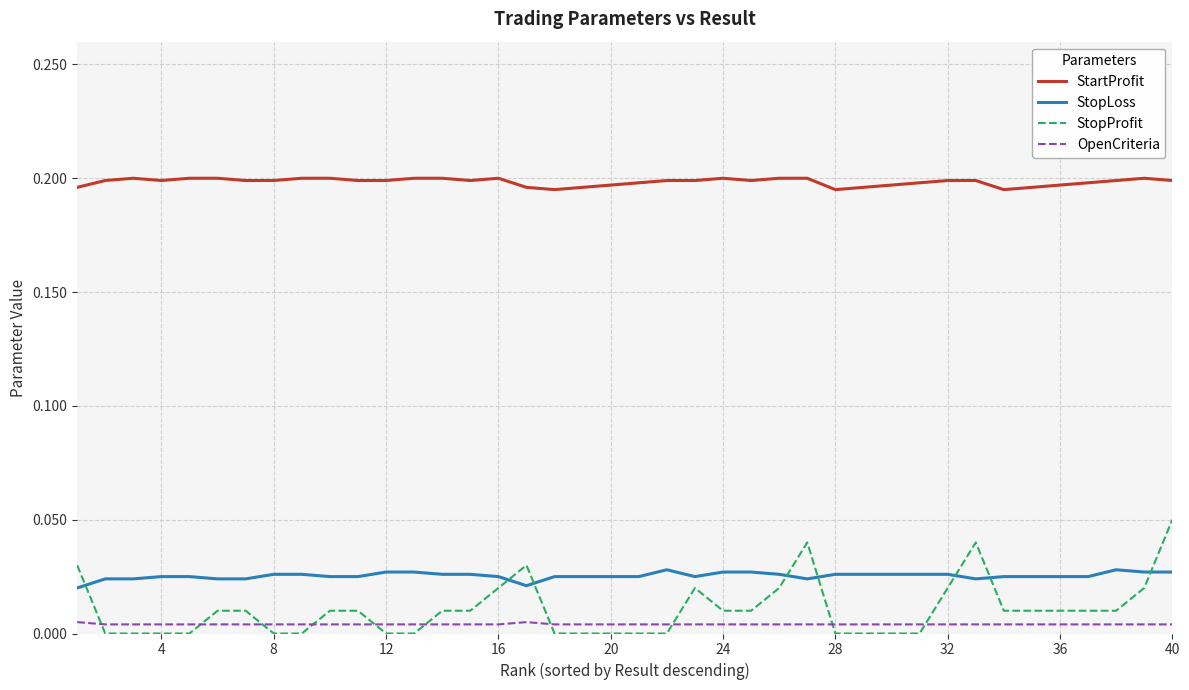

What is the sum of all StartProfit values?

7.9